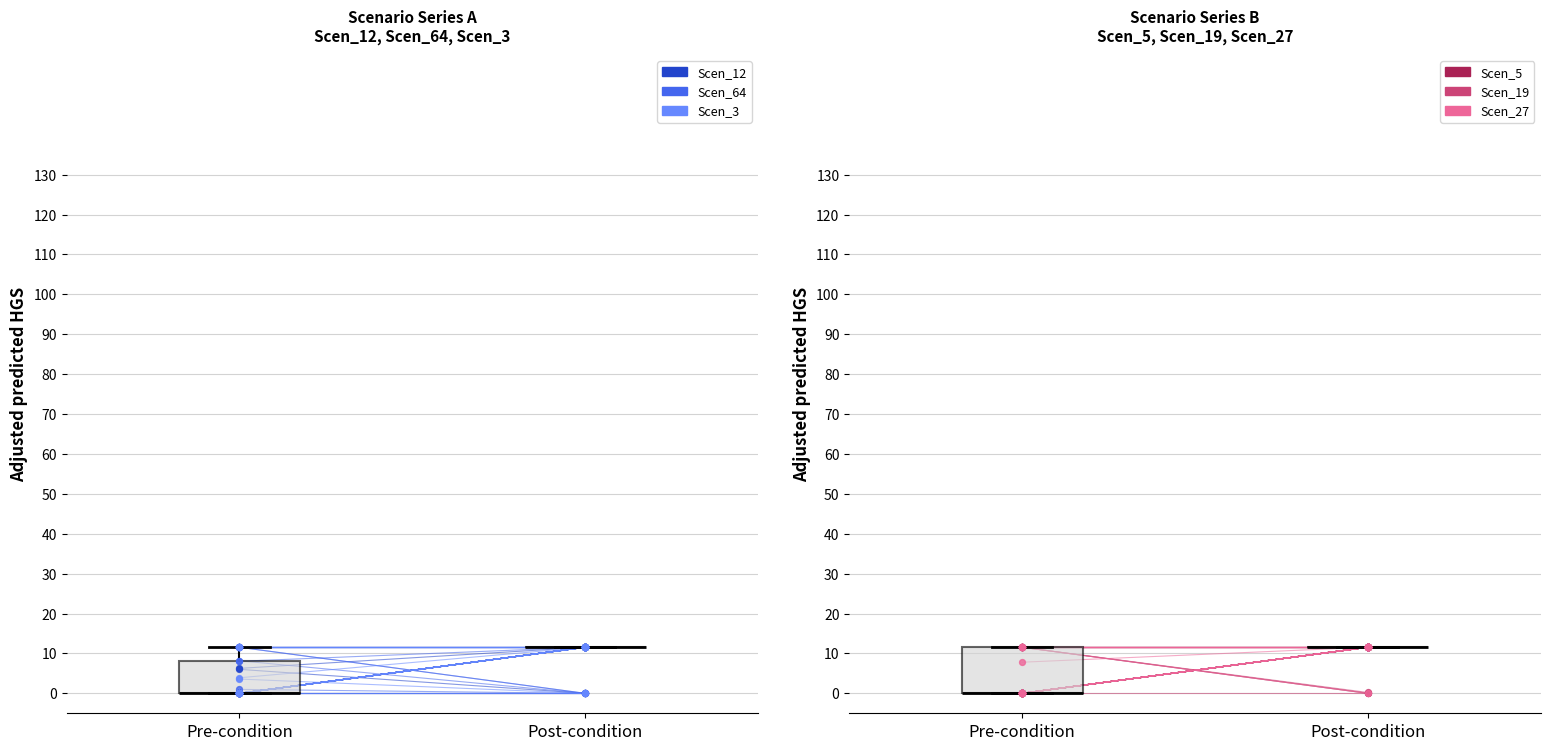

Is the value of Scen_64 at Pre-condition greater than the value of Scen_27 at Pre-condition?

No